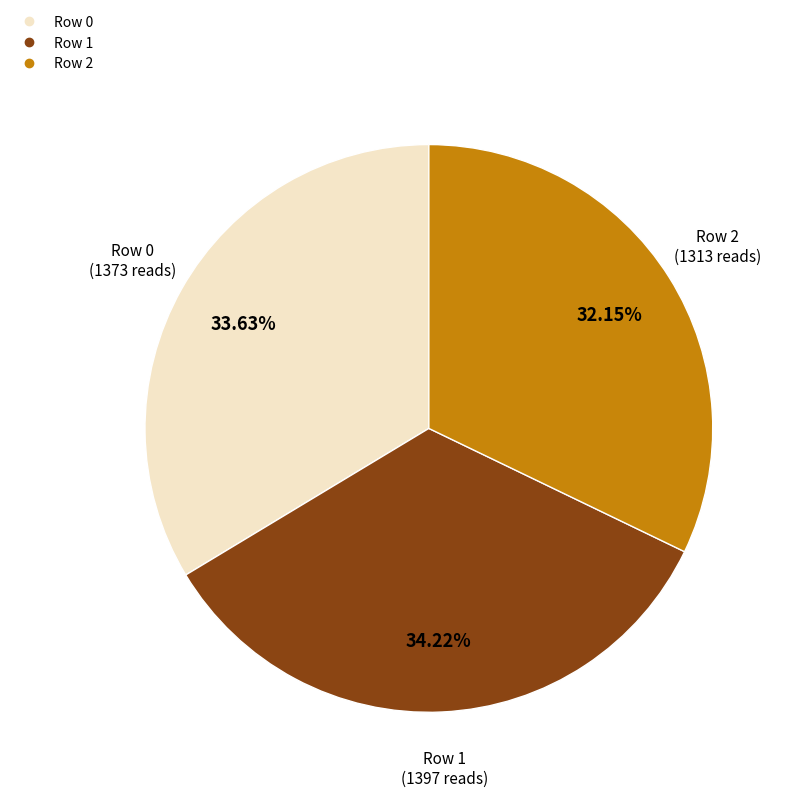

What portion of the pie excludes Row 0?

66.4%